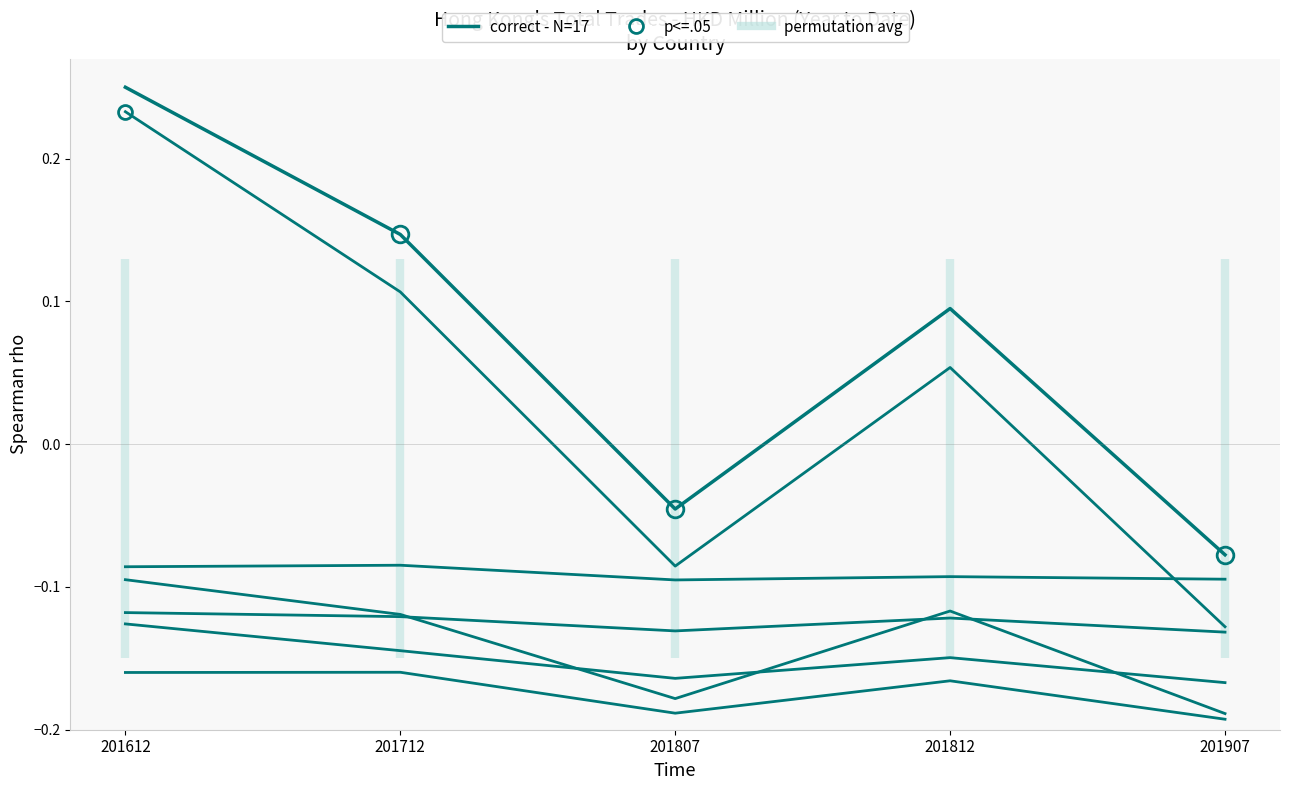

At how many categories does at least one series exceed 0?

3